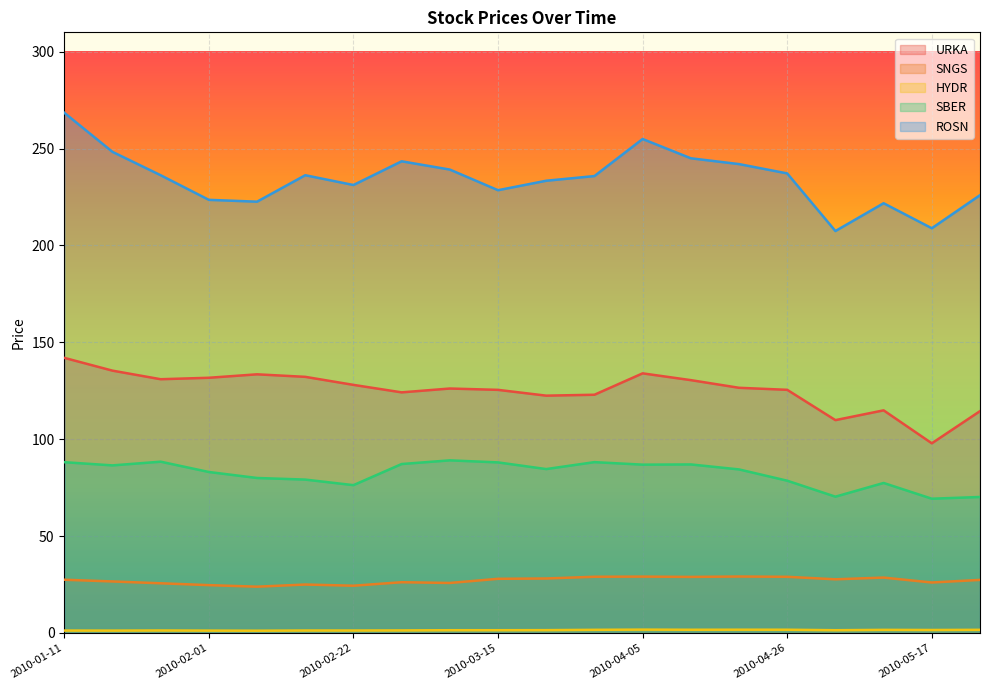

What is the difference between the maximum and second lowest values in the HYDR series?

0.5